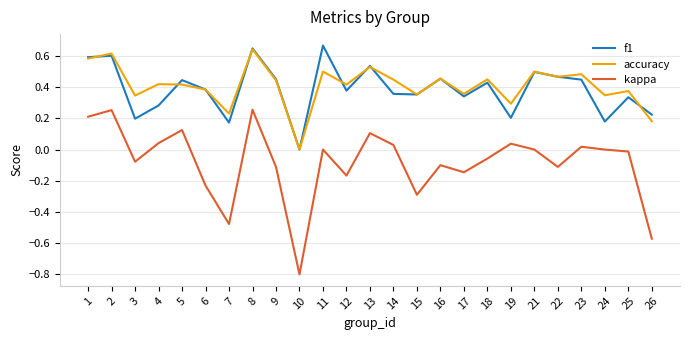

True or false: kappa and f1 intersect in this chart.

False